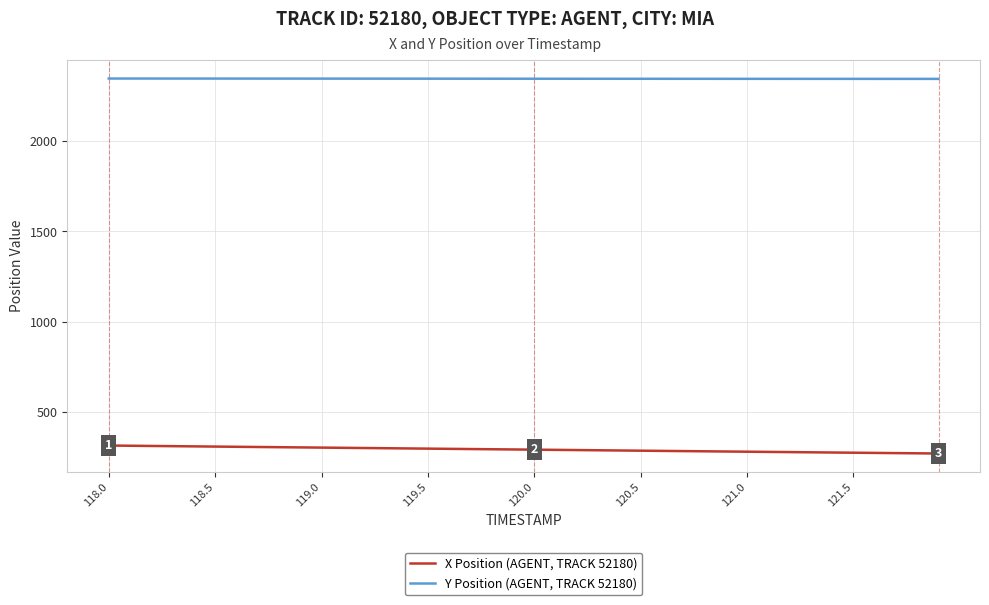

Rank the series by their average value, from highest to lowest.

Y Position (AGENT, TRACK 52180), X Position (AGENT, TRACK 52180)